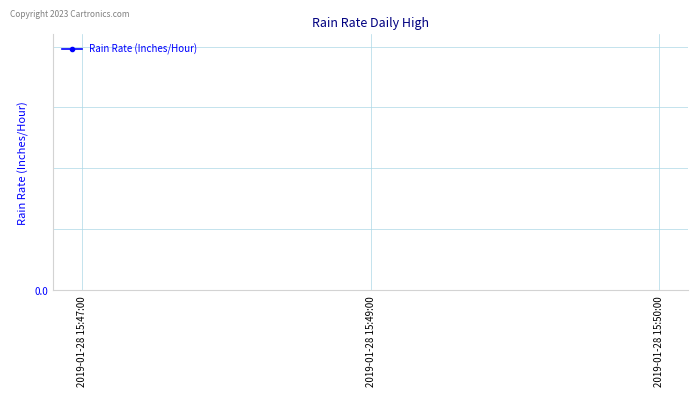

How many lines are shown in the chart?

1